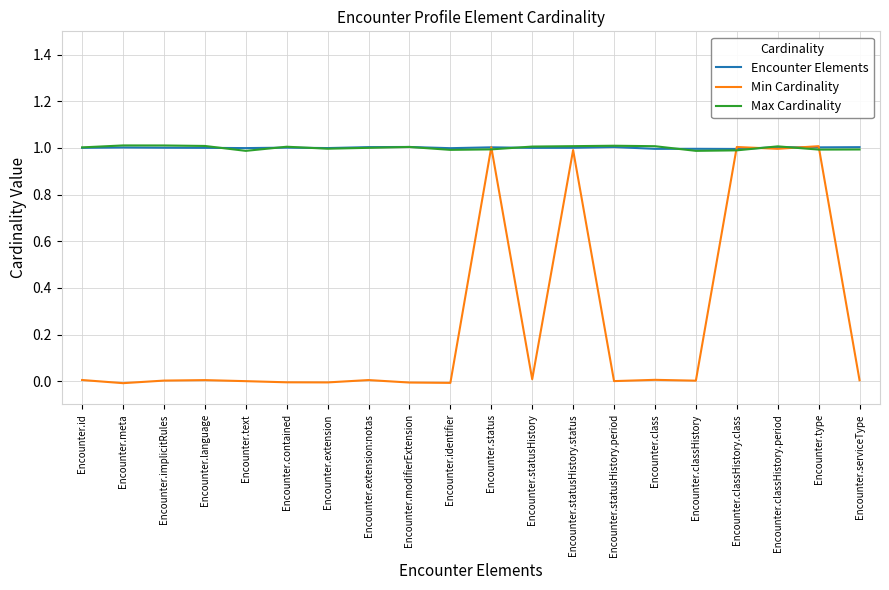

What is the highest value of the Max Cardinality series?

1.0